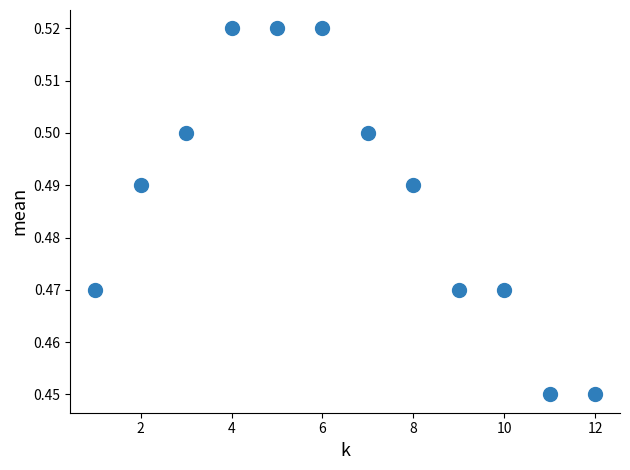

What is the range of X values (max minus min)?

11.0